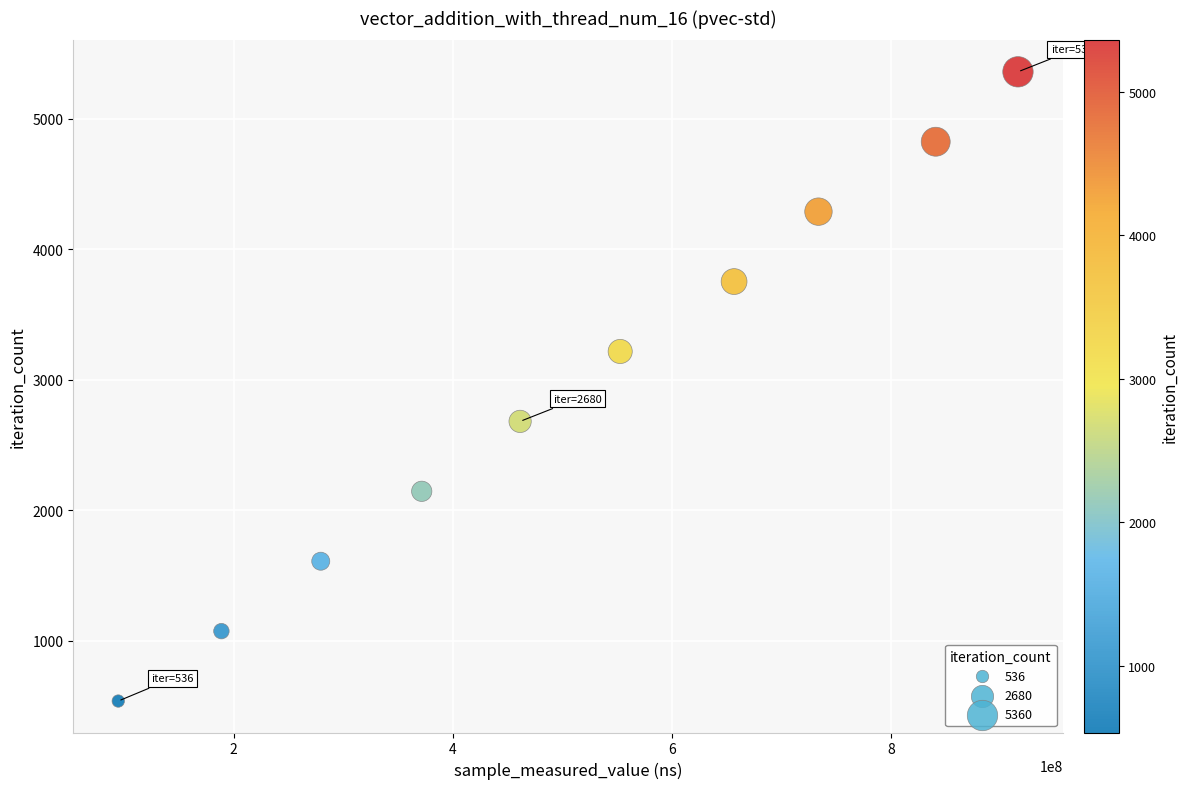

What is the average X value?

509535275